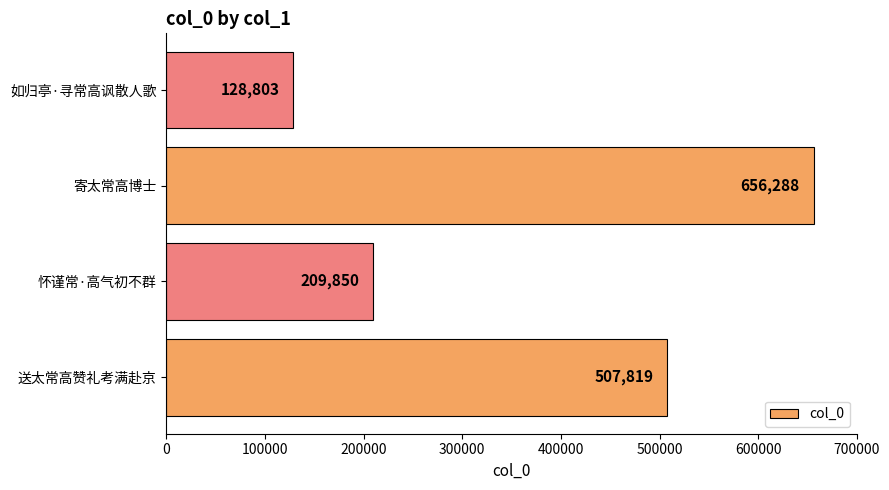

Does the chart contain any negative values?

No